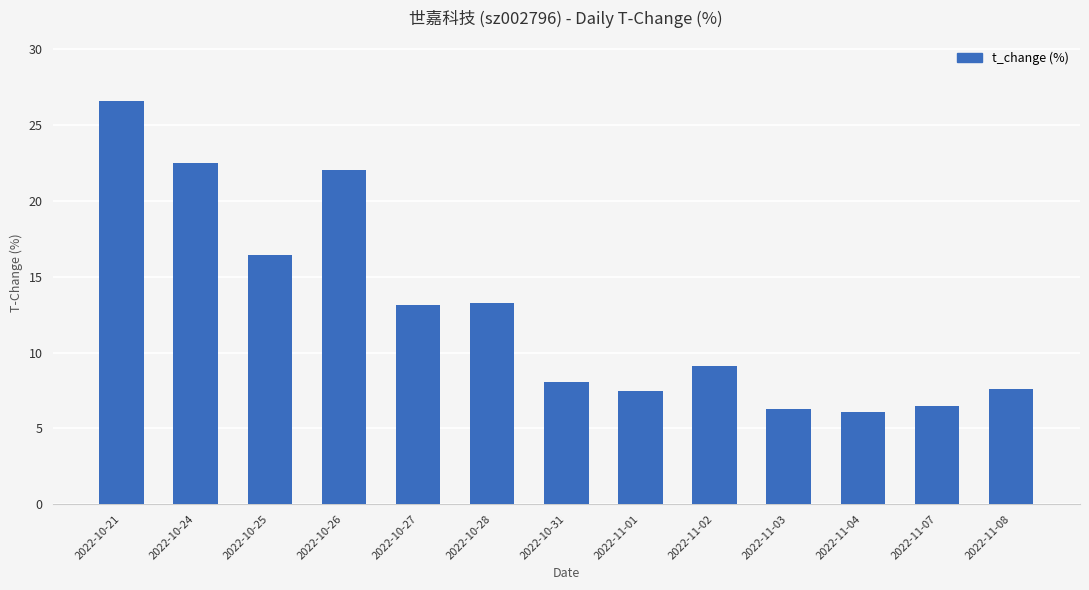

How many bars are there in total?

13